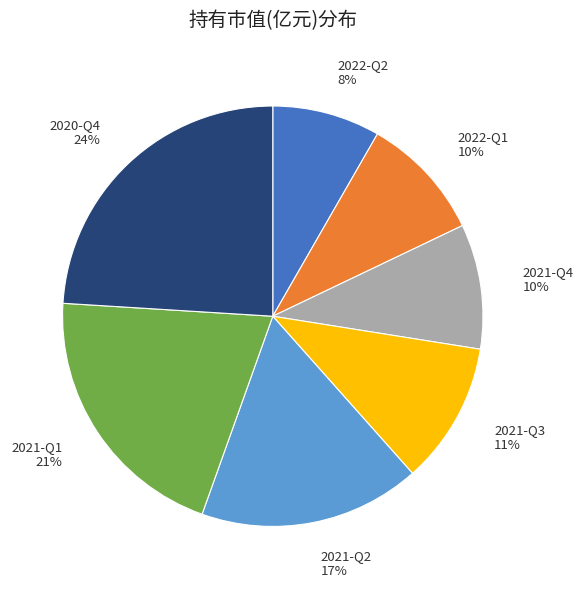

To the nearest percent, what portion does 2020-Q4 represent?

24%